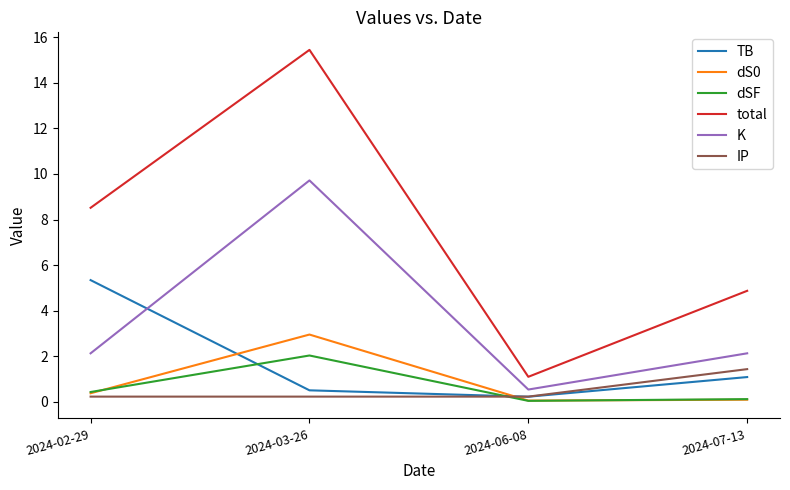

At how many categories does at least one series exceed 7?

2